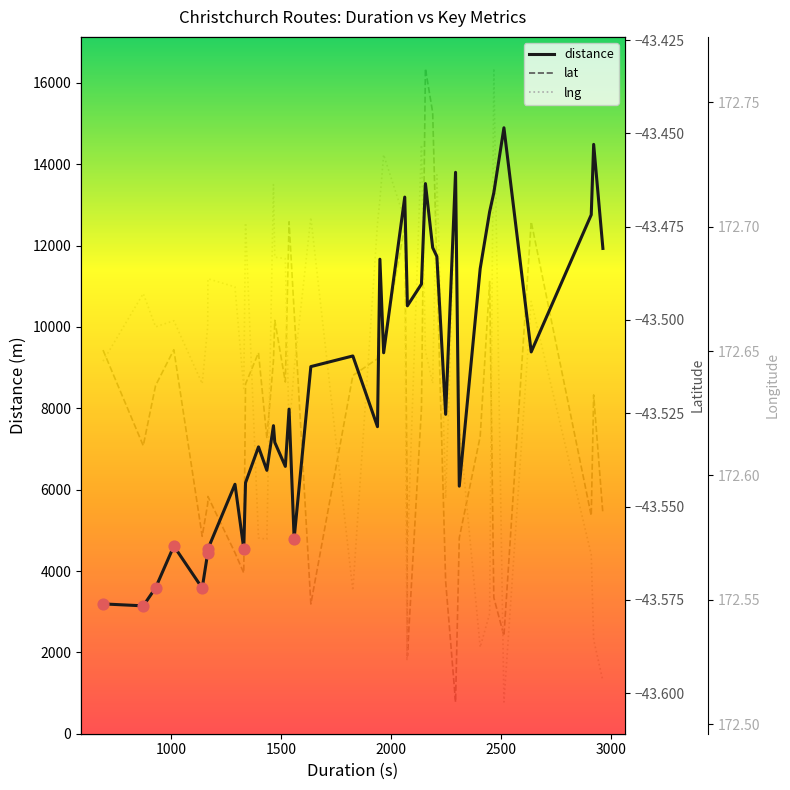

Which series has the largest total across all categories?

distance